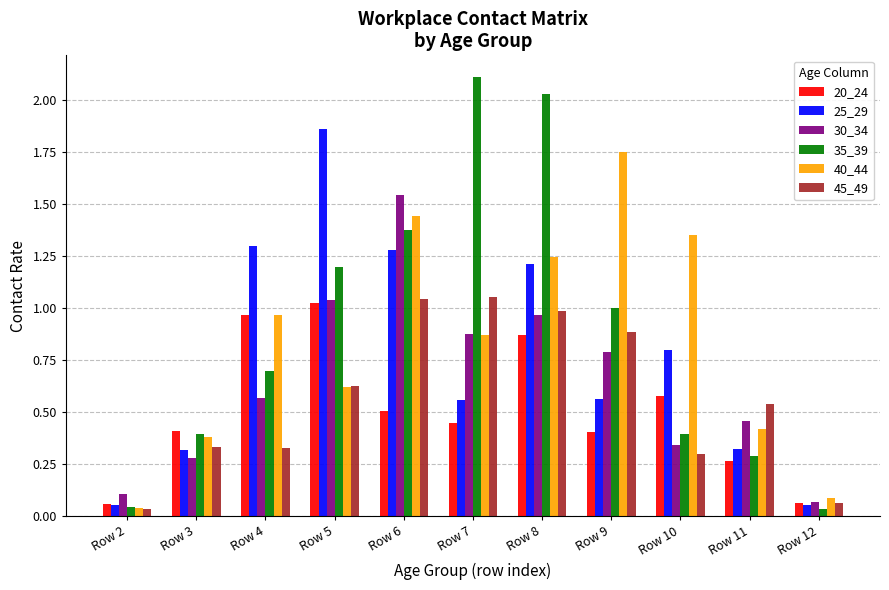

What is the total value across all series at Row 6?

7.2